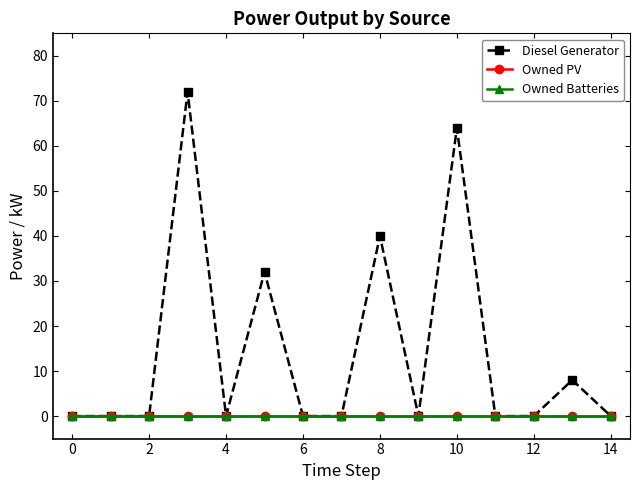

Is this an area chart (filled region under the line)?

No